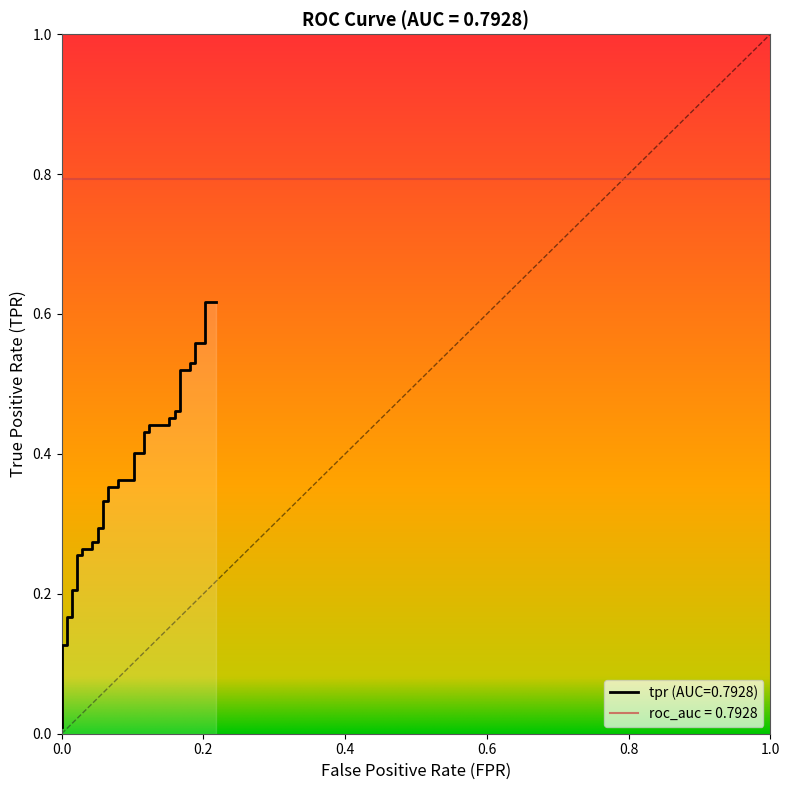

The chart shows a value of 0.1 at 22. True or false?

False